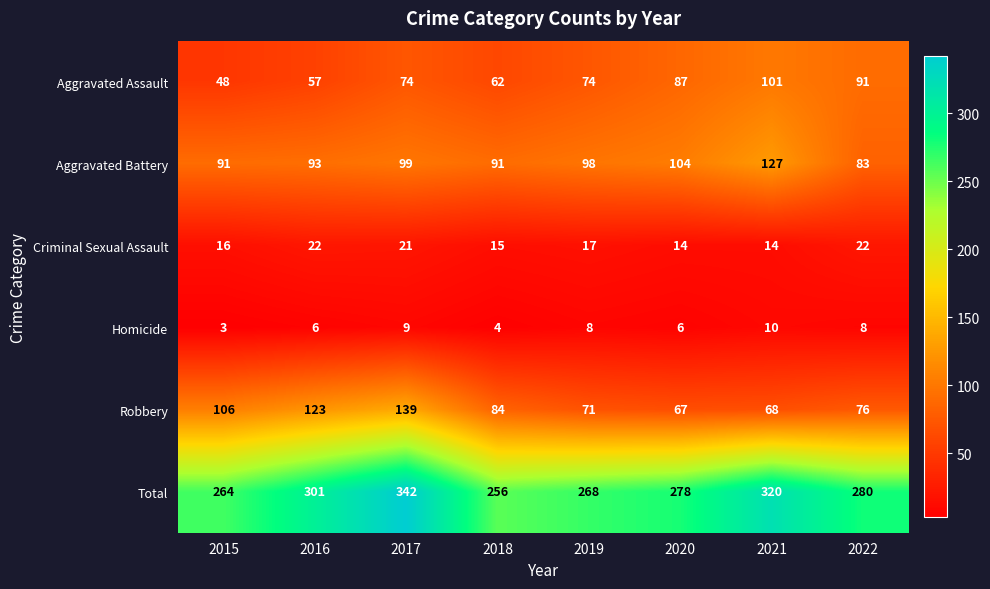

Which series has the widest spread of values?

Total